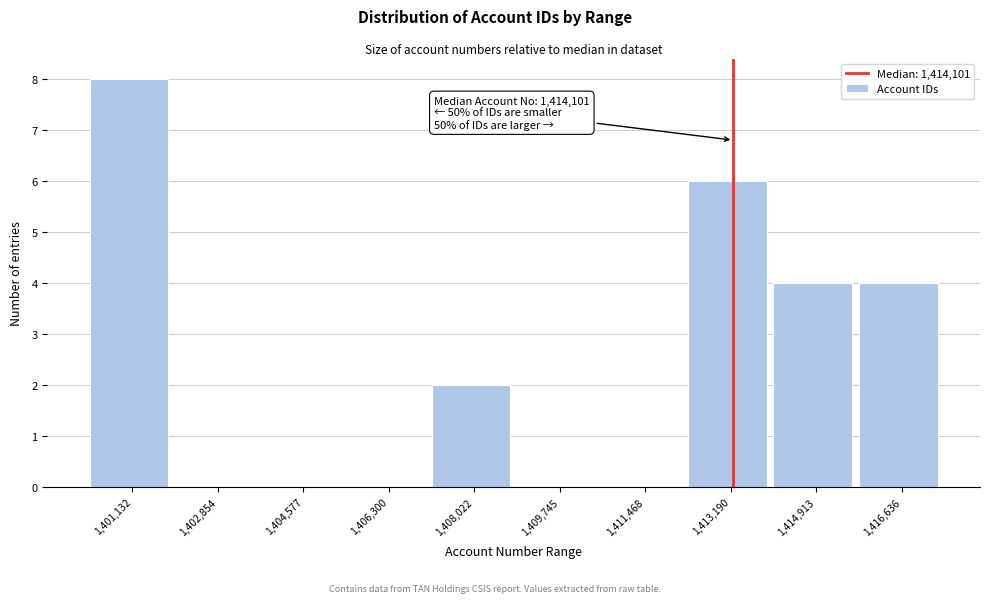

Reading right to left, extract all data points from this chart.

1,416,636=4	1,414,913=4	1,413,190=6	1,411,468=0	1,409,745=0	1,408,022=2	1,406,300=0	1,404,577=0	1,402,854=0	1,401,132=8